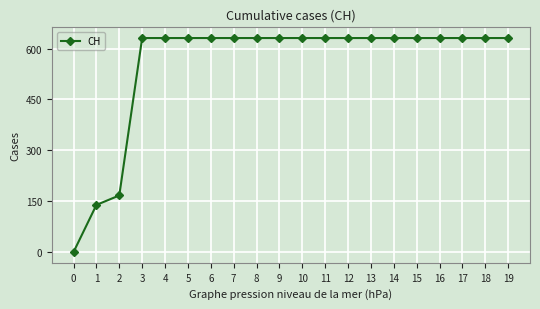

Is it true that the value at 3 is 333?

False